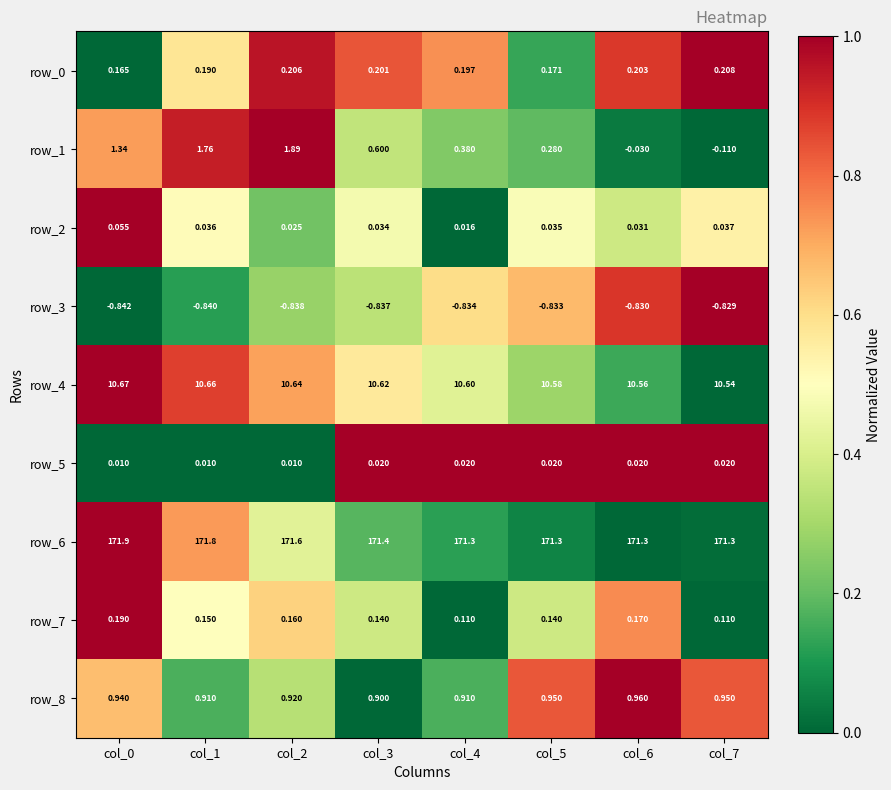

Is the value of row_2 at col_2 greater than the value of row_8 at col_5?

No